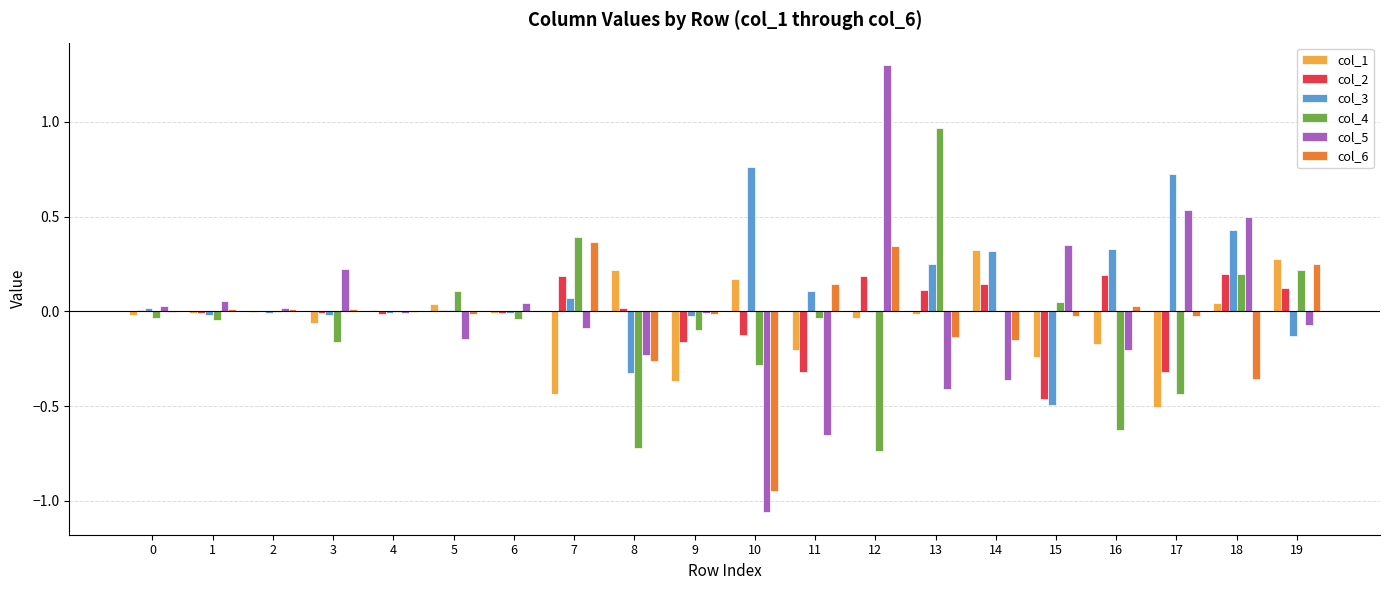

The col_1 series shows -0.0 at 13. True or false?

True